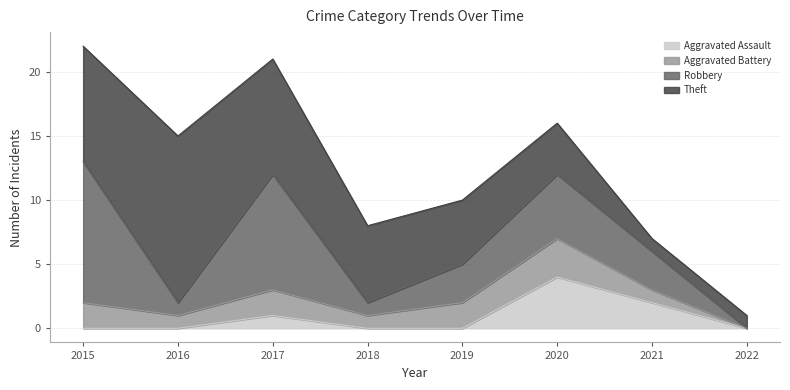

Reading left to right, what are all the values shown in this chart?

Aggravated Assault: 2015=0	2016=0	2017=1	2018=0	2019=0	2020=4	2021=2	2022=0
Aggravated Battery: 2015=2	2016=1	2017=2	2018=1	2019=2	2020=3	2021=1	2022=0
Robbery: 2015=11	2016=1	2017=9	2018=1	2019=3	2020=5	2021=3	2022=0
Theft: 2015=9	2016=13	2017=9	2018=6	2019=5	2020=4	2021=1	2022=1